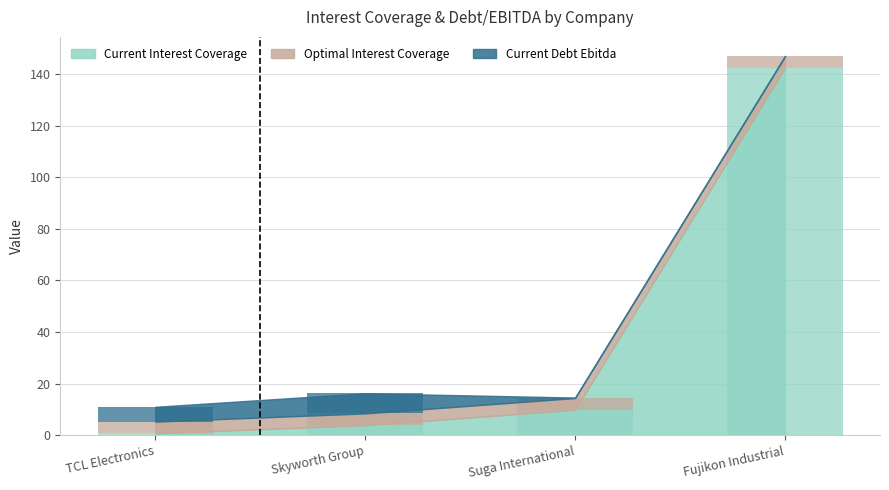

What value does the Current Interest Coverage series have at Fujikon Industrial?

142.3